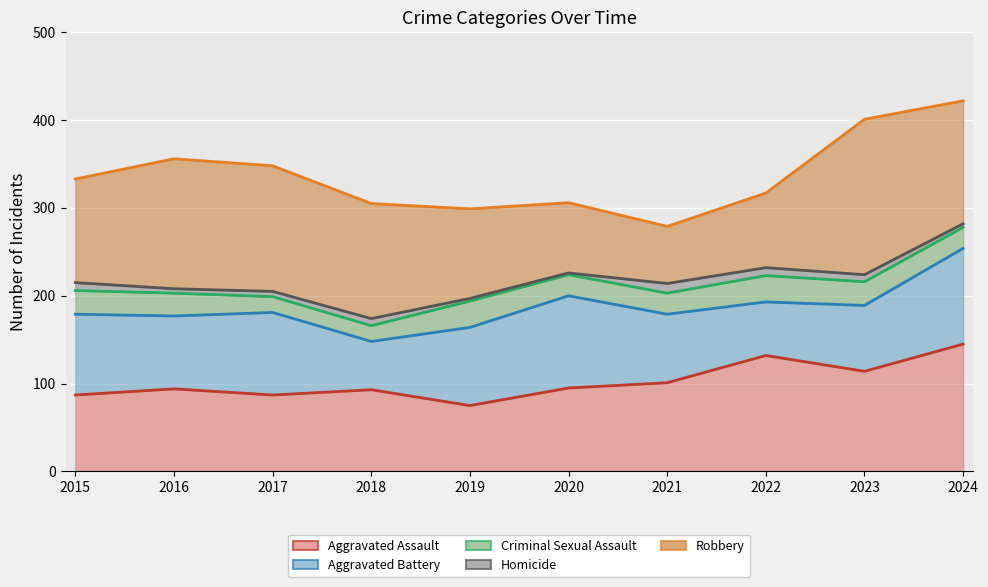

How many intersections are there between Aggravated Battery and Robbery?

2